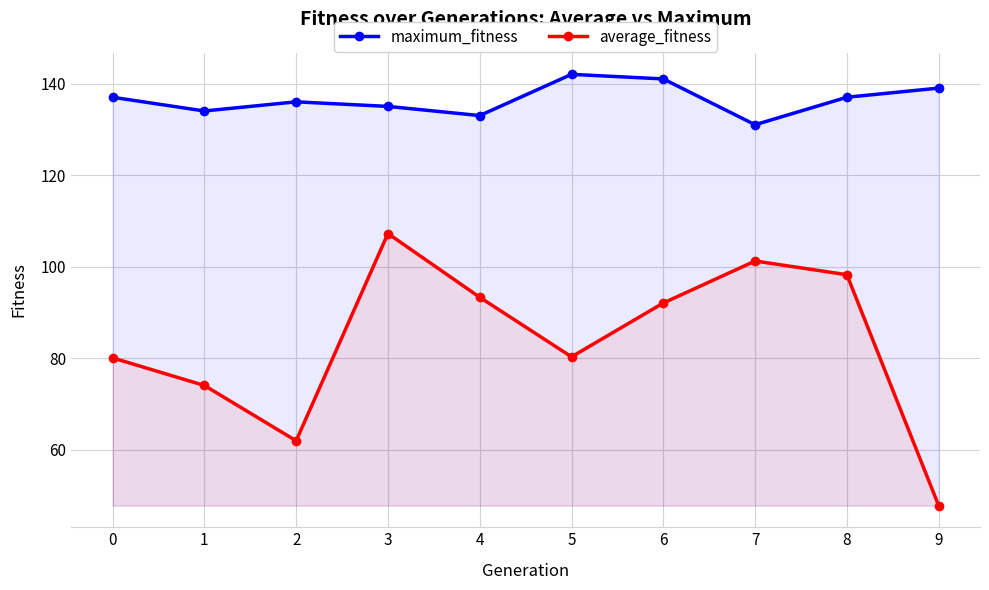

At which label does average_fitness reach its peak?

3